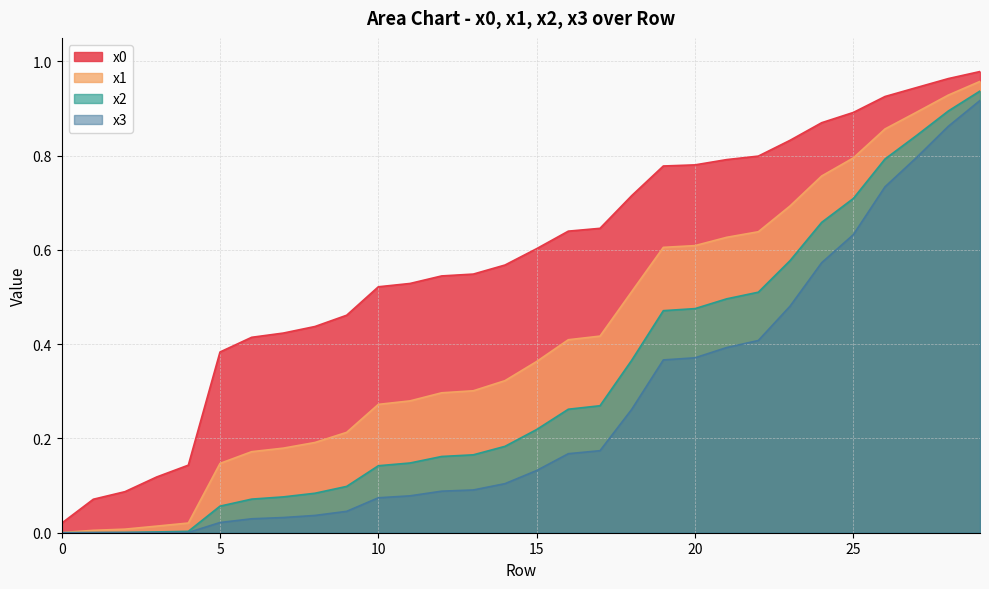

True or false: x3 and x0 cross at least once.

False